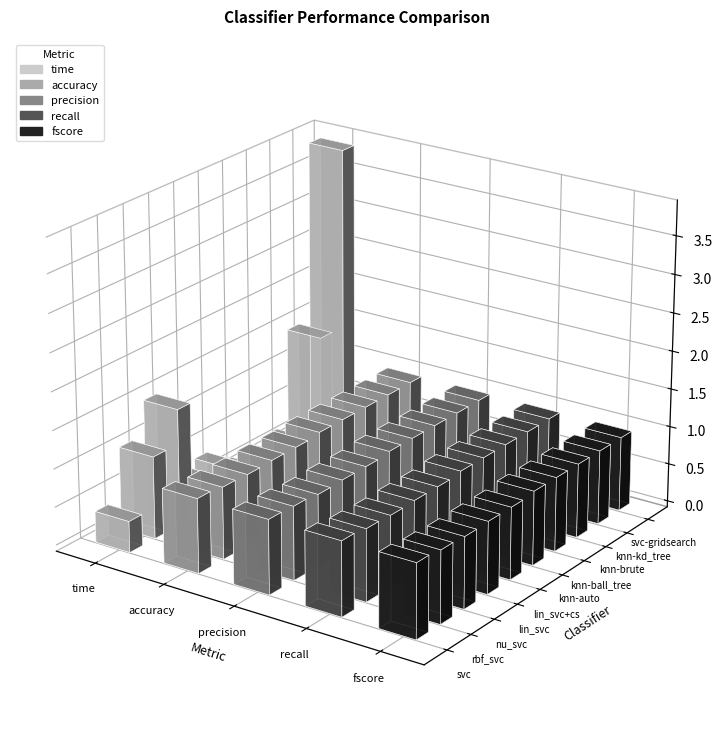

What position from the left is svc?

1